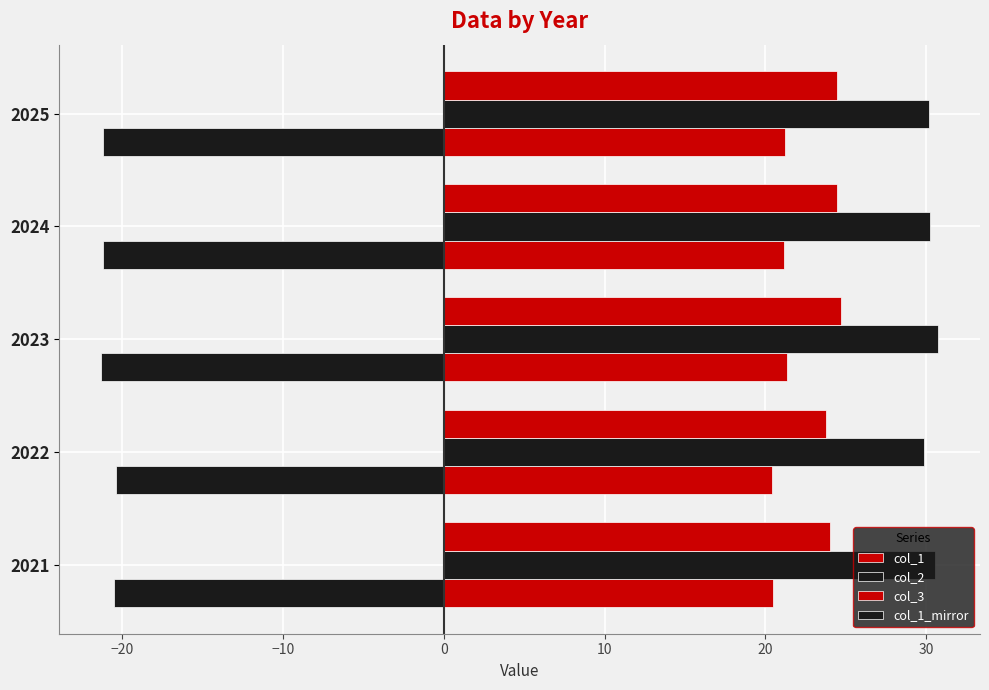

Which series has the largest total across all categories?

col_2